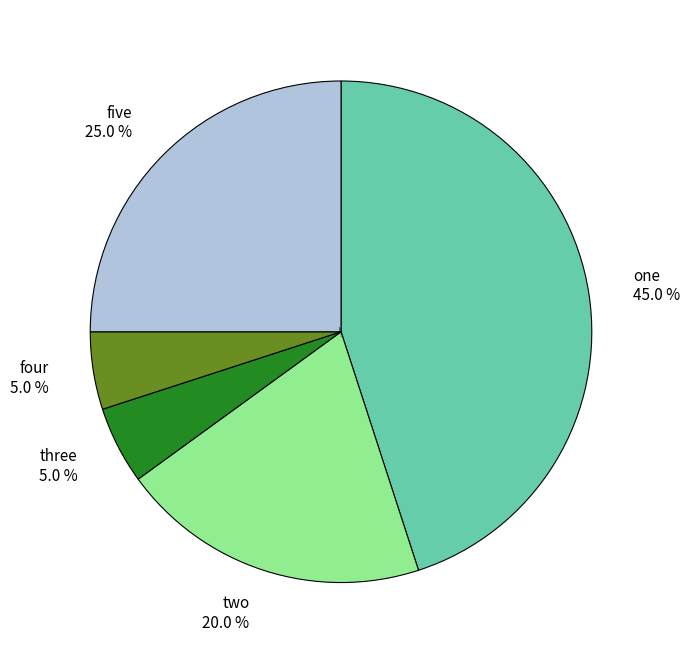

True or false: two accounts for 20% of the total.

True